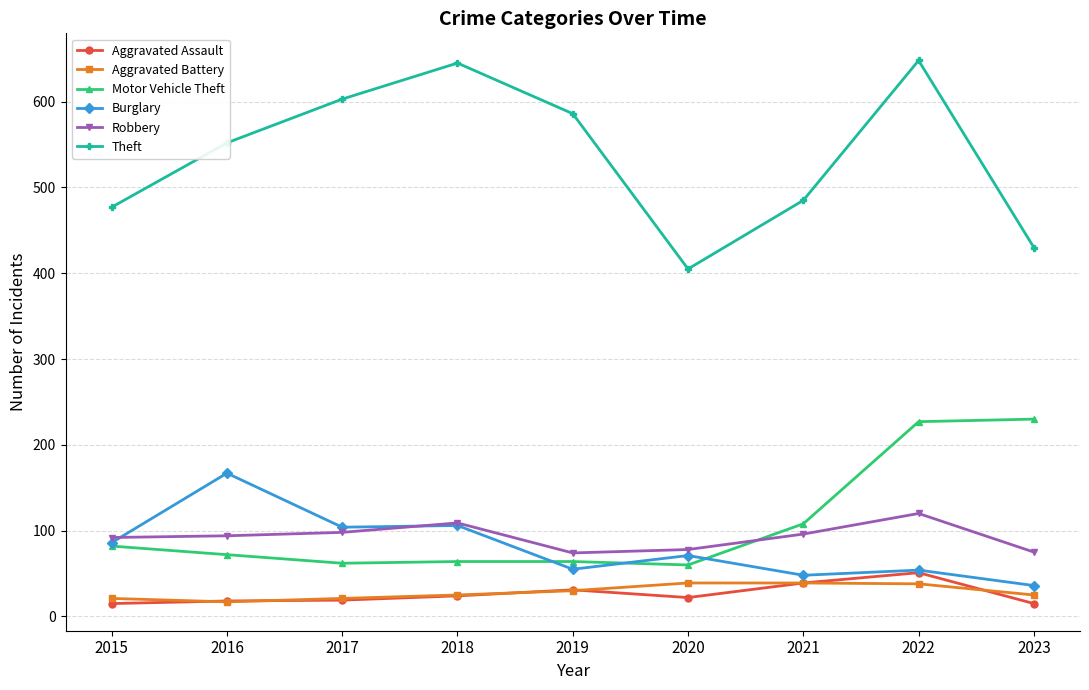

What is the average value of the Aggravated Battery series?

28